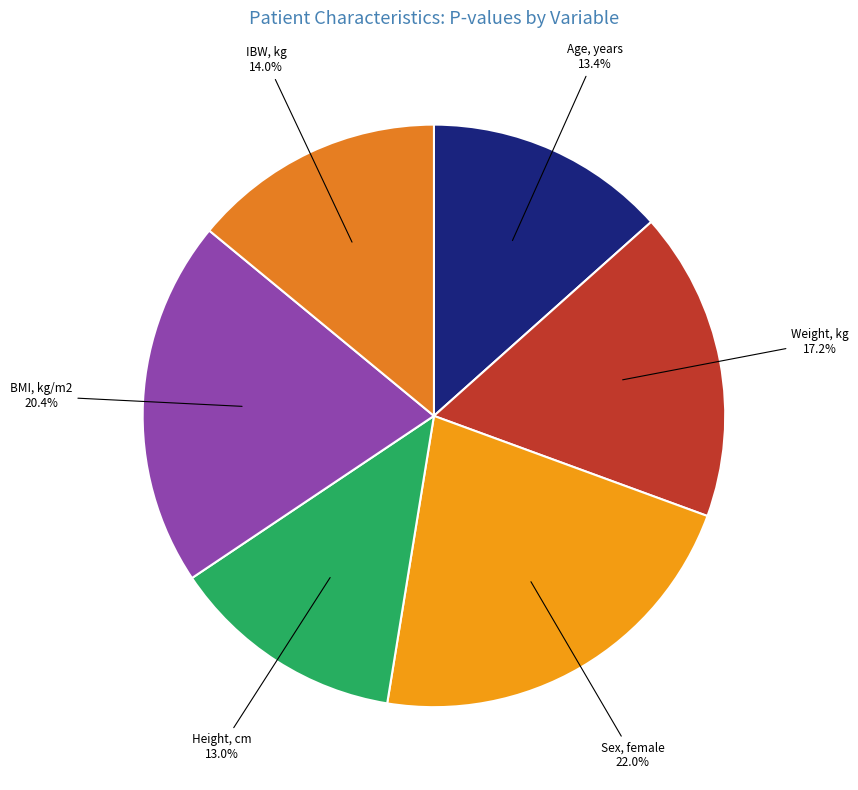

Count the number of slices in the pie.

6